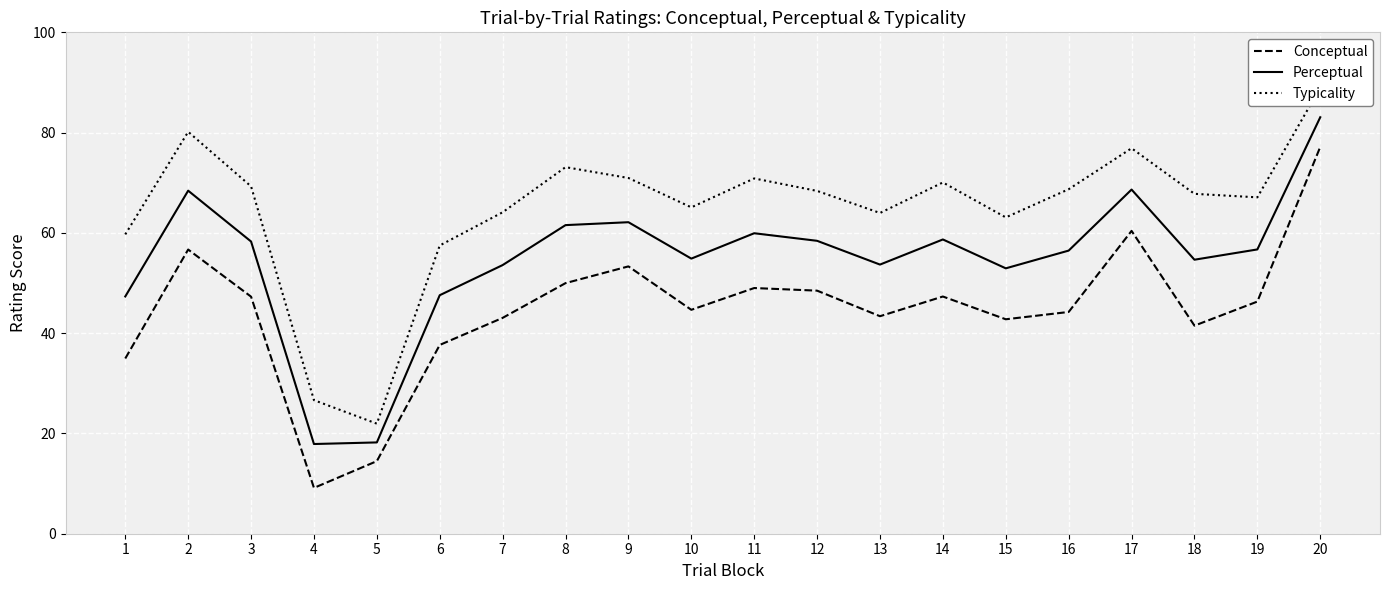

Is the value of Conceptual at 1 greater than the value of Perceptual at 19?

No